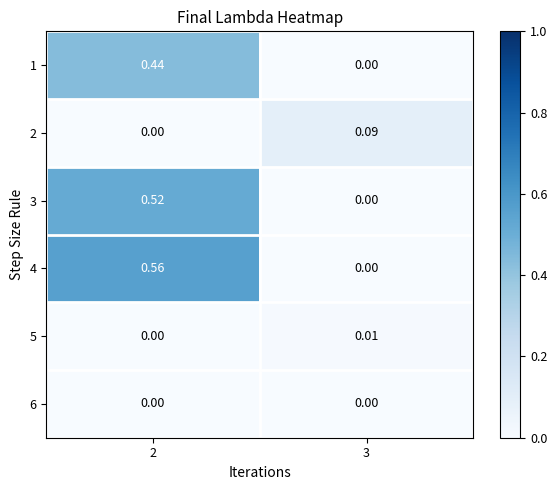

What is the maximum value shown in the chart?

0.6